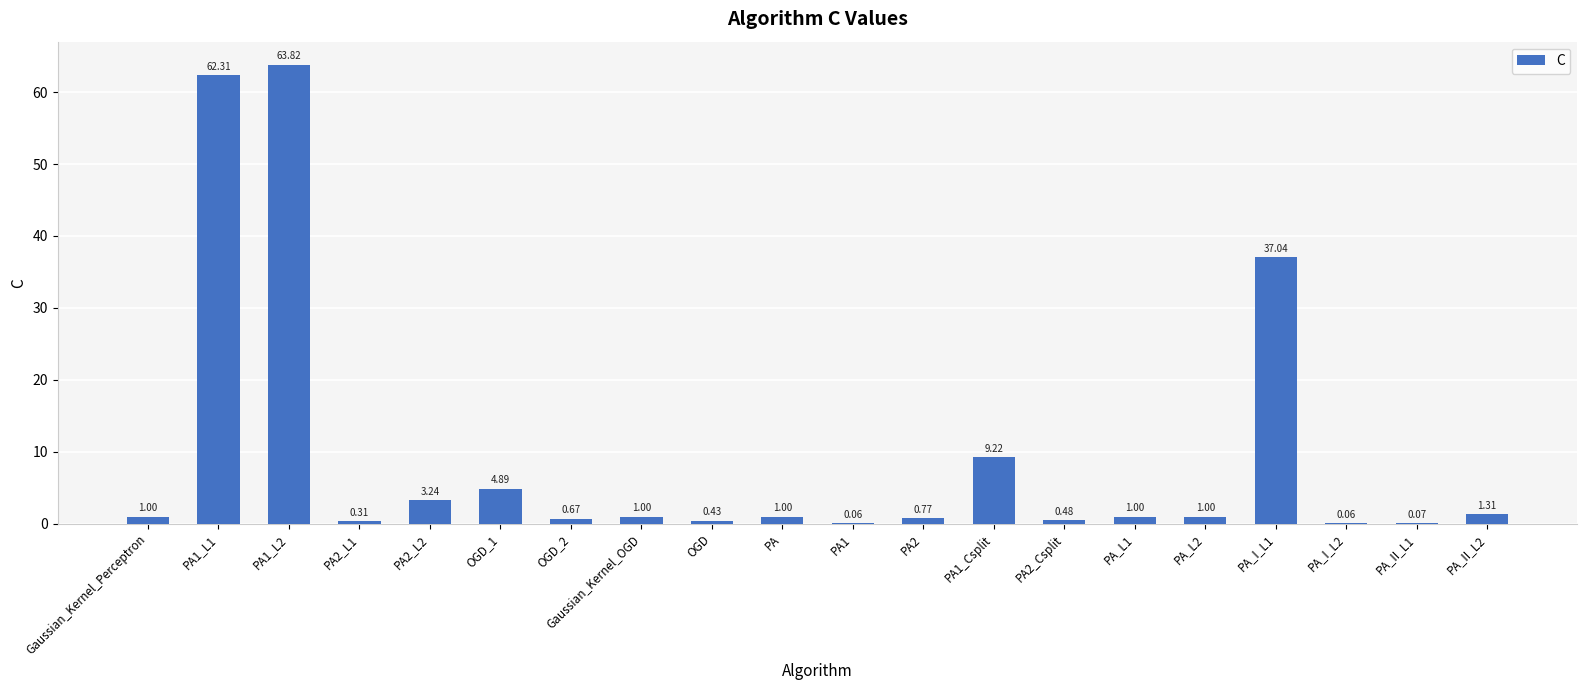

What is the change in value from PA2_Csplit to PA_I_L2?

-0.4